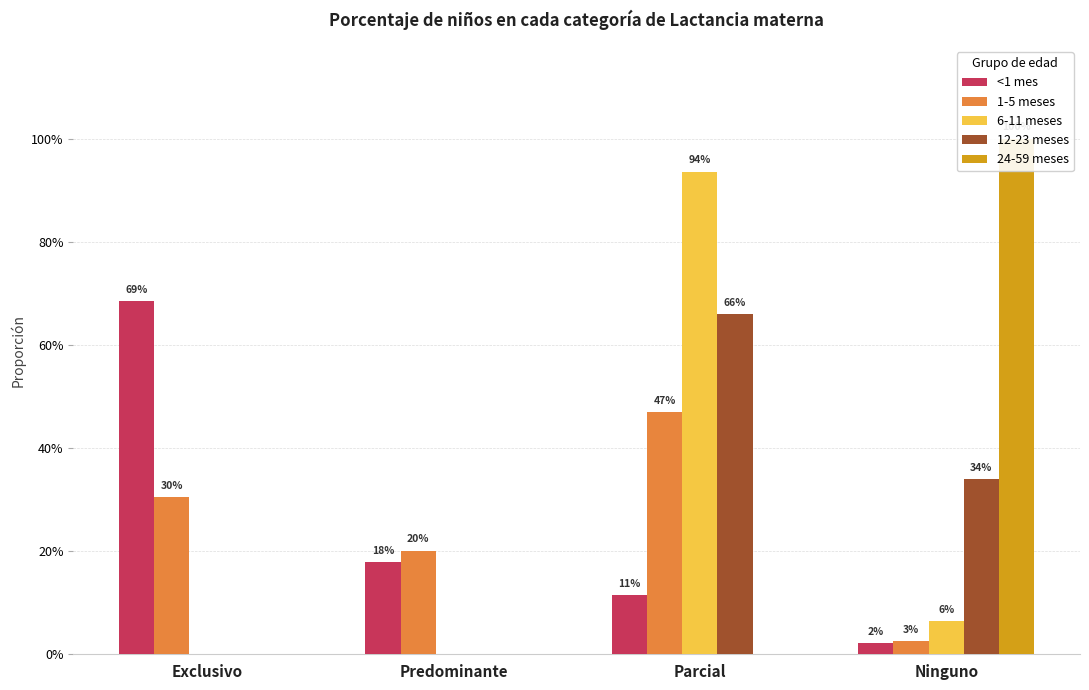

Which label corresponds to the largest value in the chart?

Ninguno